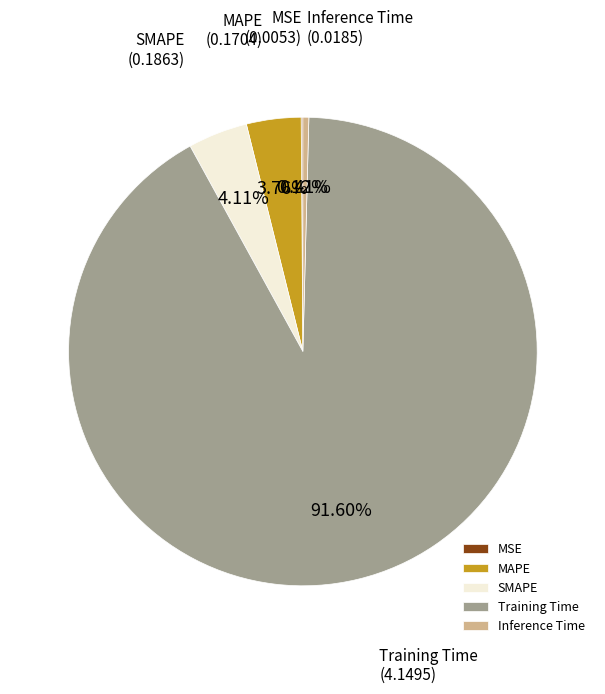

To the nearest percent, what is the combined percentage of Training Time and SMAPE?

96%